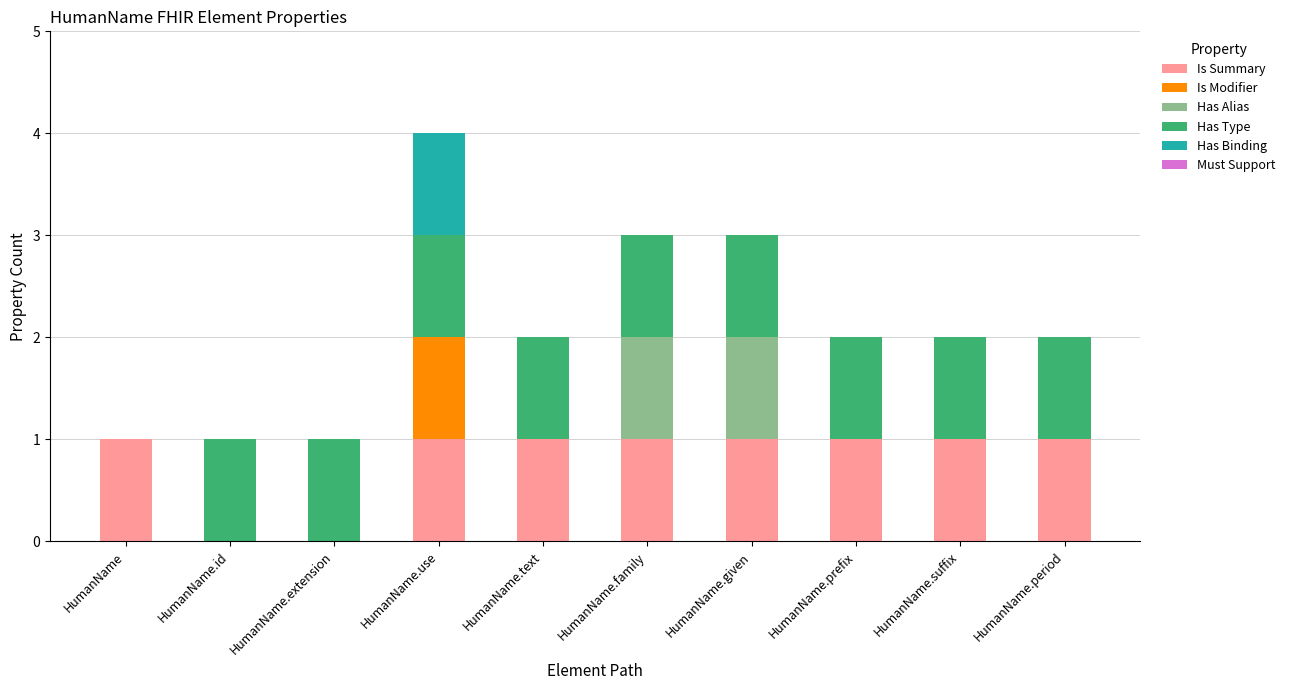

At which category is the sum across all series the highest?

HumanName.use